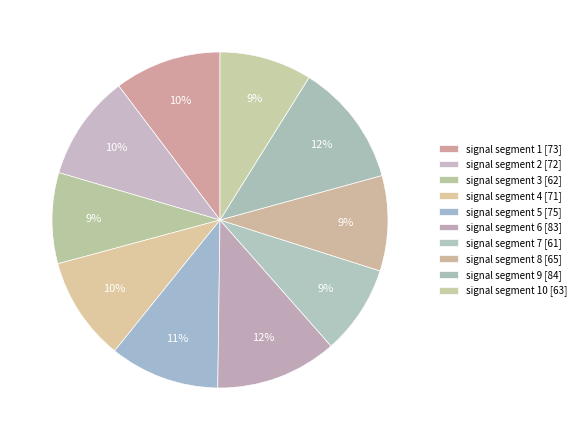

How many segments does this pie chart have?

10